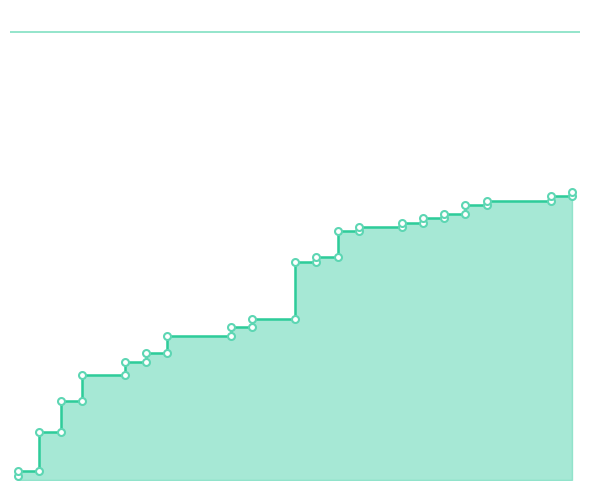

What is the sum of all values?

10.2